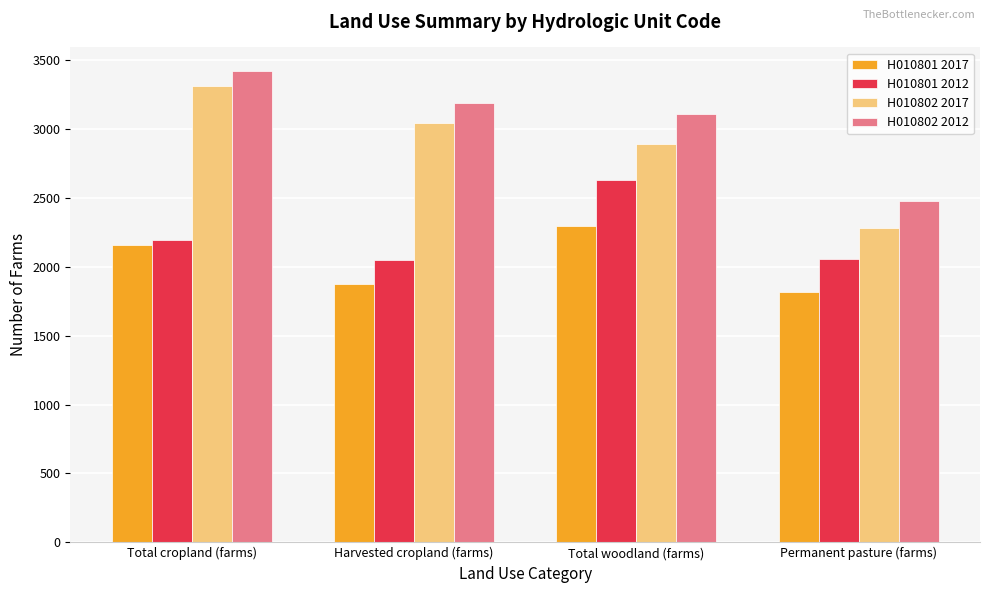

Between Harvested cropland (farms) and Total woodland (farms), which series saw the biggest shift?

H010801 2012